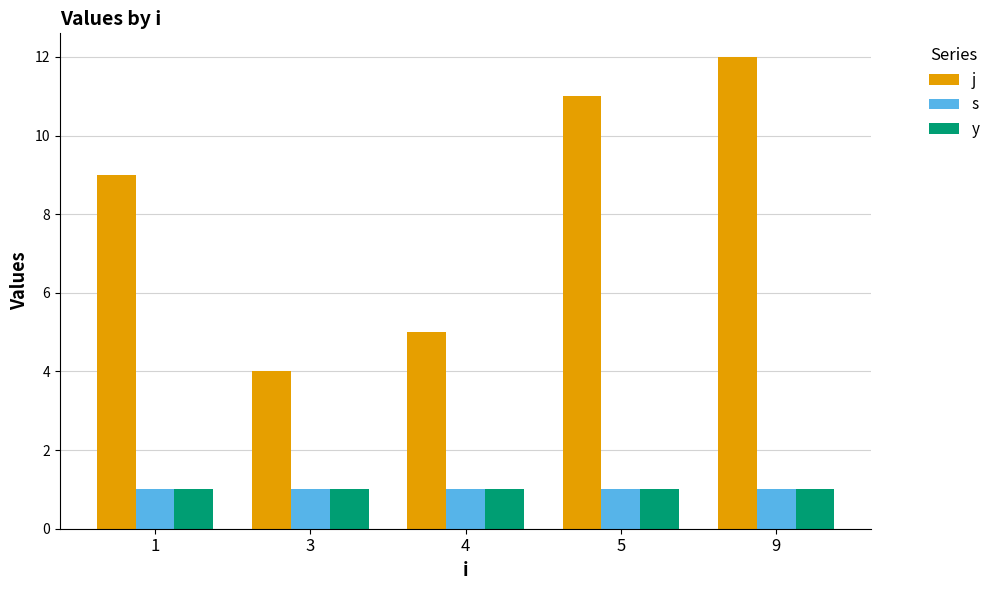

At how many categories does at least one series exceed 1?

5